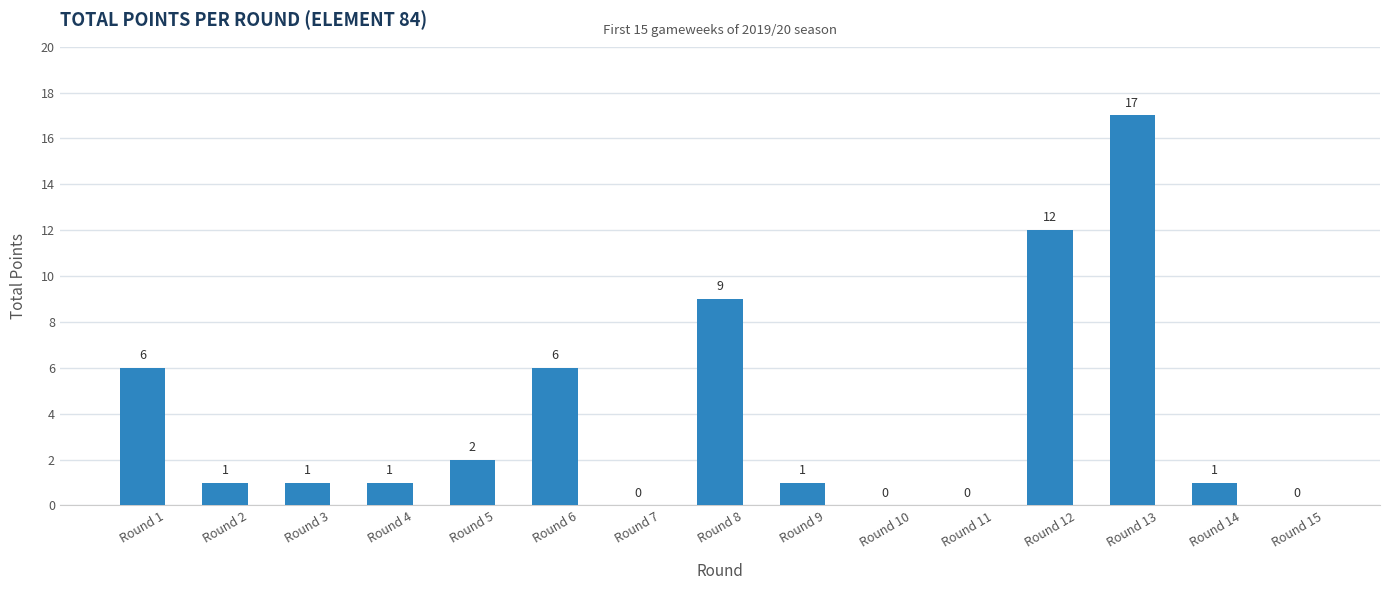

What is the sum of all values?

57